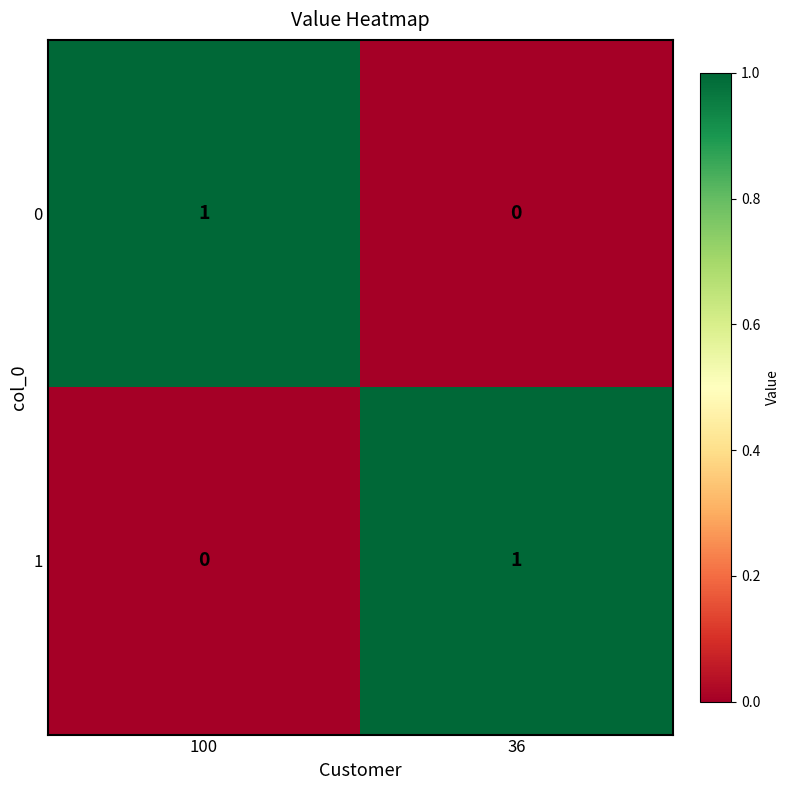

The value of 1 at 36 is 1. True or false?

True